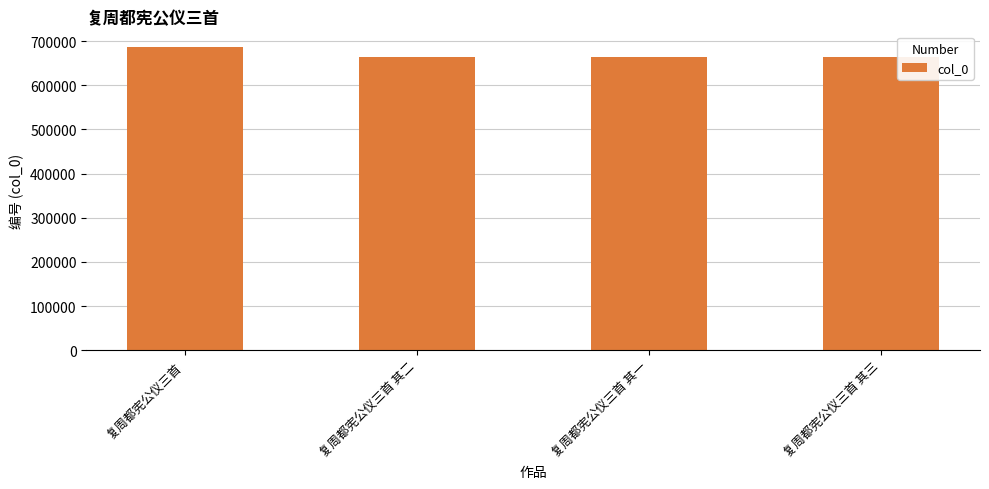

What is the smallest value displayed?

663036